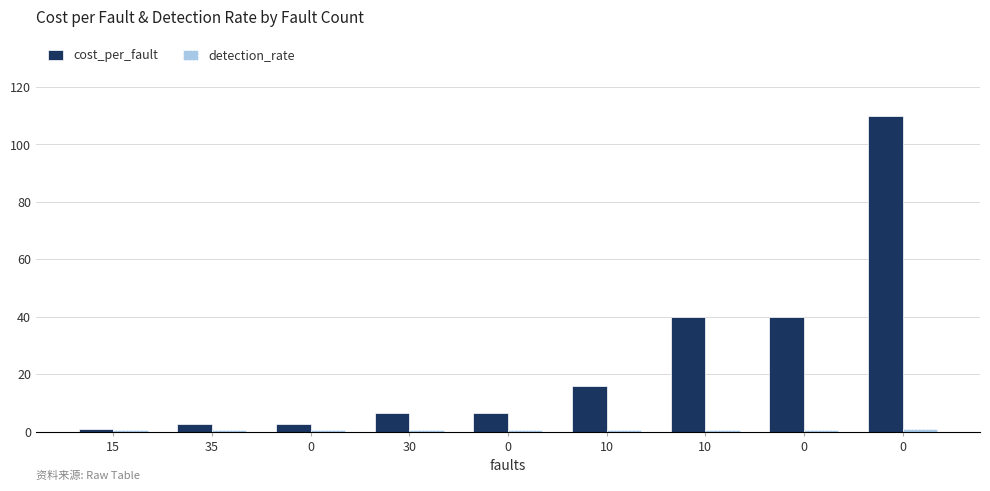

Rank the categories by cost_per_fault value from highest to lowest.

0, 10, 0, 10, 30, 0, 35, 0, 15